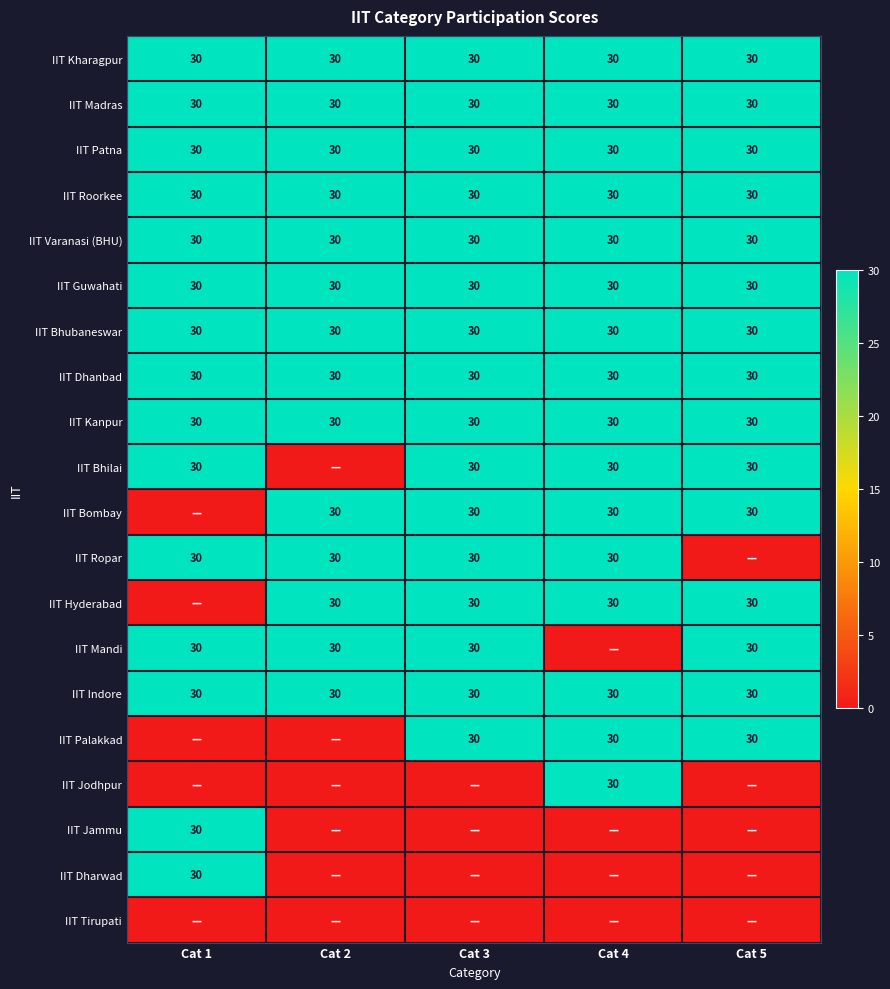

How many distinct data groups are displayed?

20